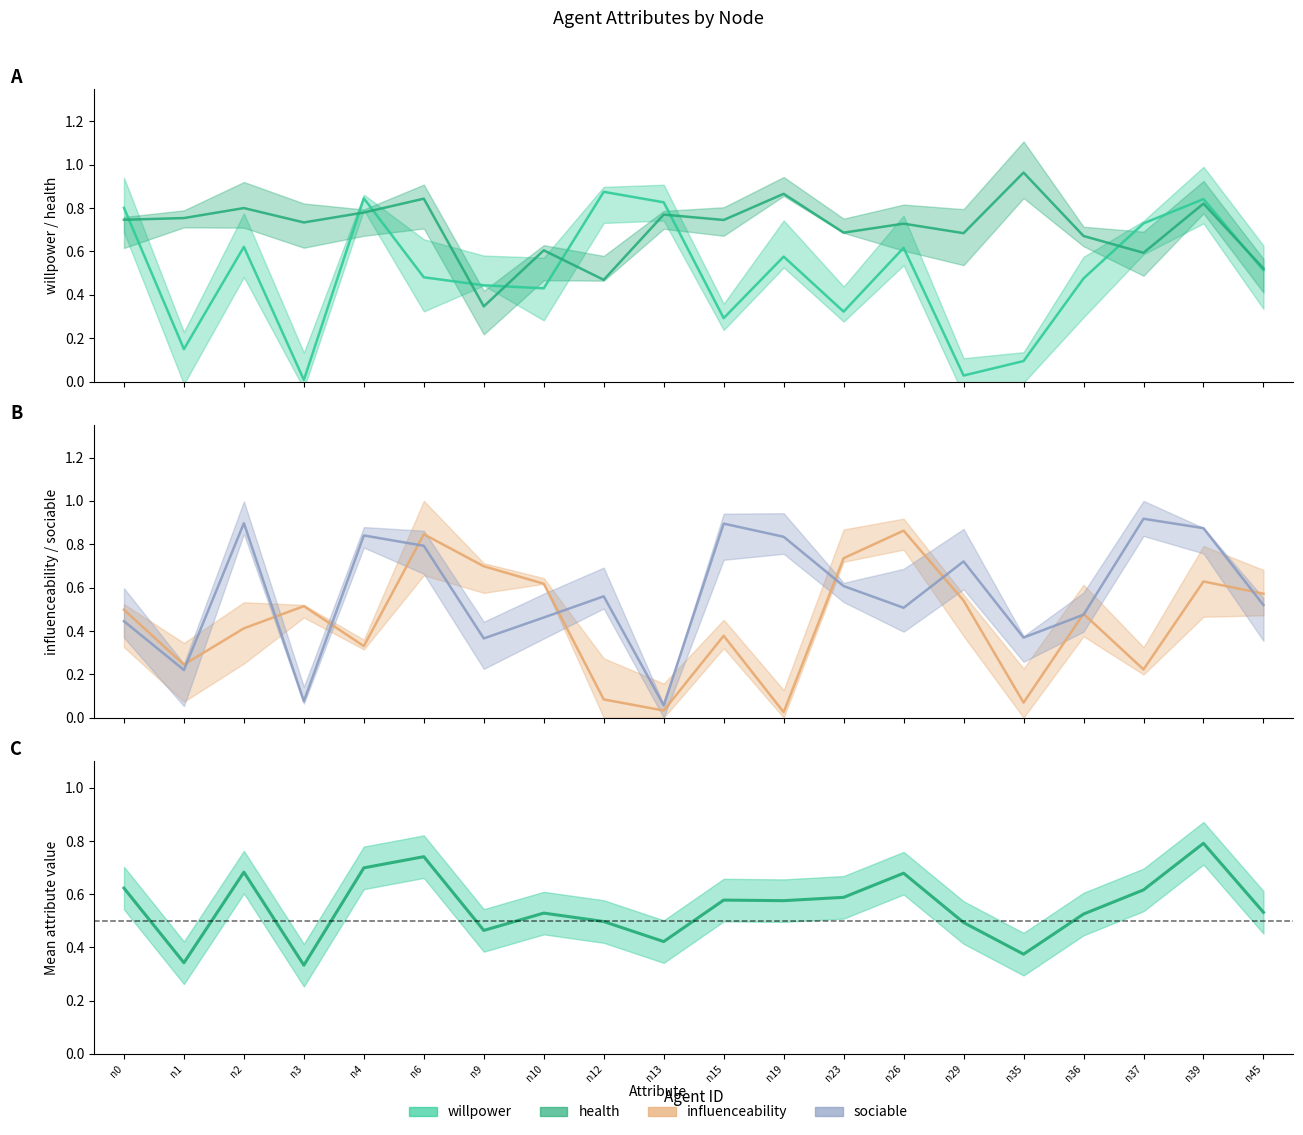

The chart shows a value of 0.4 at n37. True or false?

False